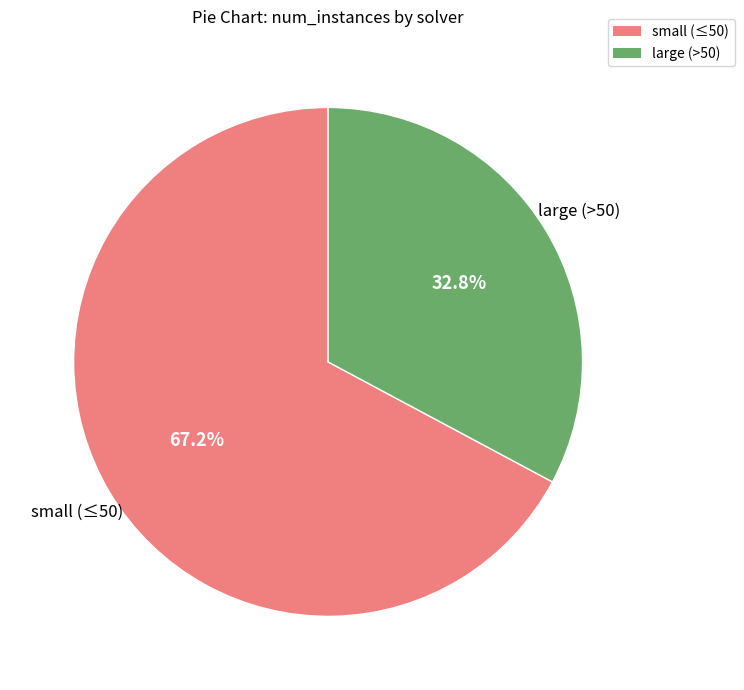

Is there a majority slice in this chart?

Yes